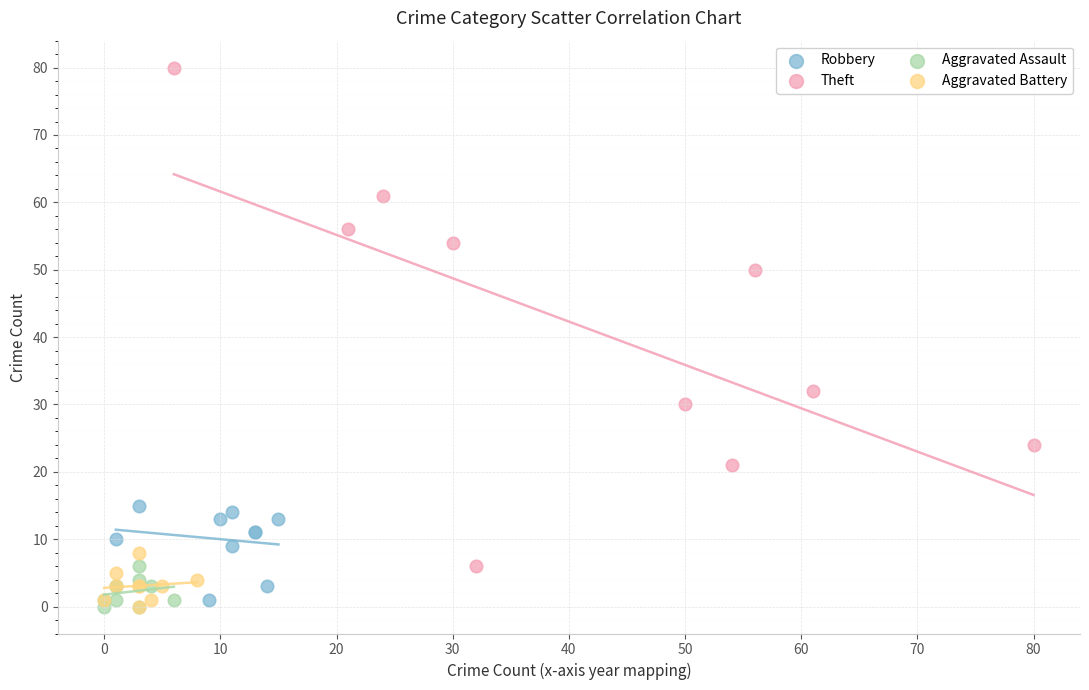

What are all the series names shown in the legend?

Robbery, Theft, Aggravated Assault, Aggravated Battery